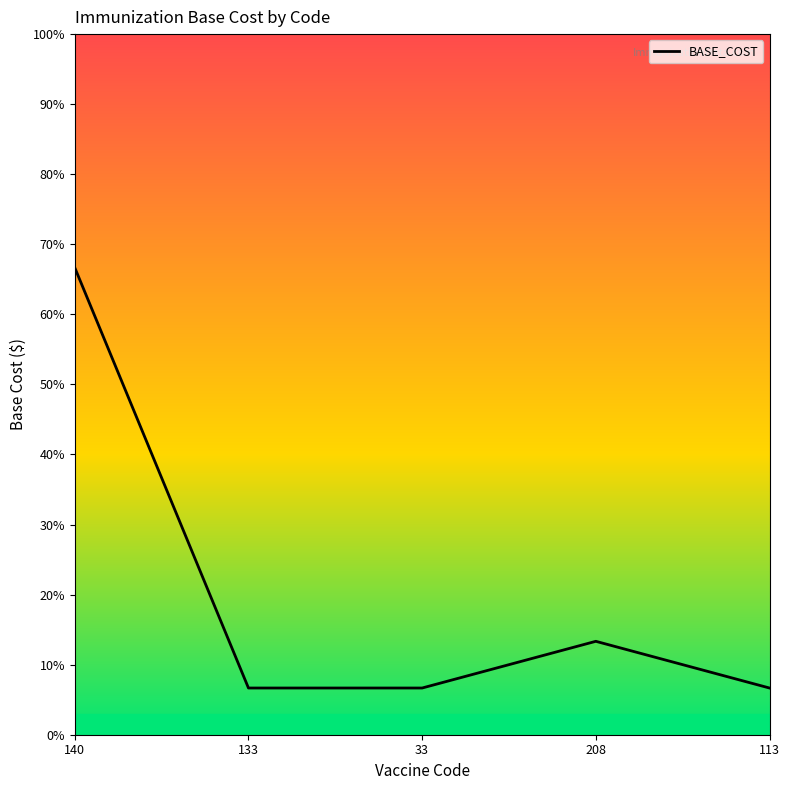

Where is the first local maximum?

208